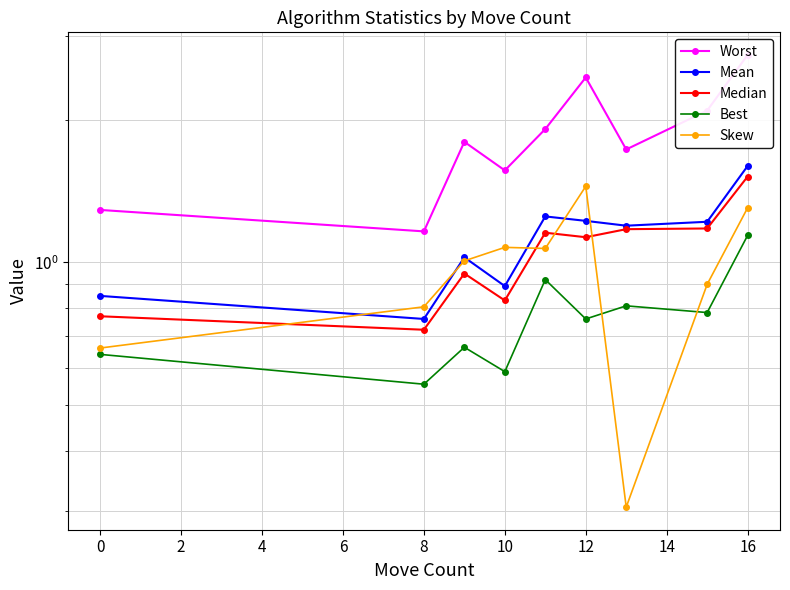

How many Best values are between 0 and 1?

8